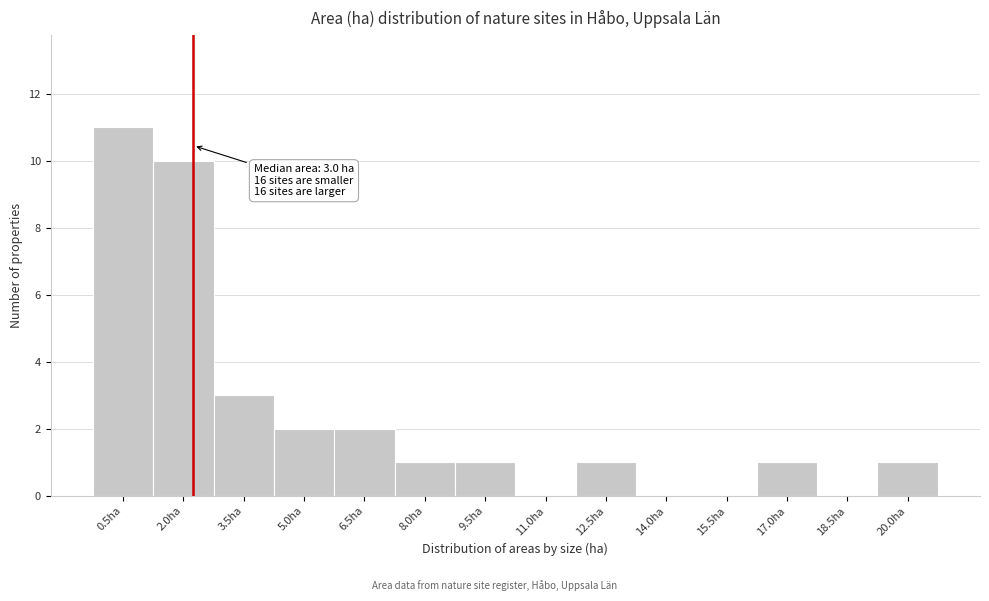

Reading right to left, transcribe all the data shown in this chart.

20.0ha=1	18.5ha=0	17.0ha=1	15.5ha=0	14.0ha=0	12.5ha=1	11.0ha=0	9.5ha=1	8.0ha=1	6.5ha=2	5.0ha=2	3.5ha=3	2.0ha=10	0.5ha=11